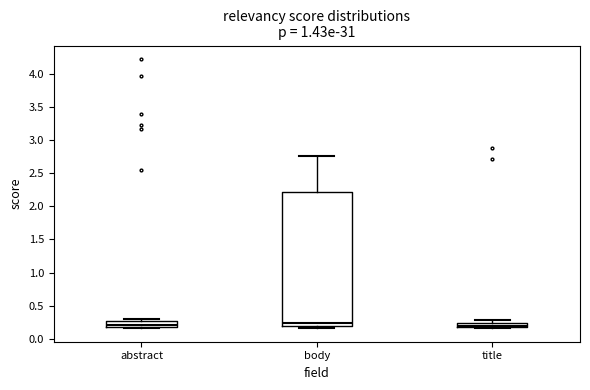

Where does the upper whisker of the box for title end on the y-axis? The values are not printed on the chart, so give them approximately, as read against the axis.

0.30